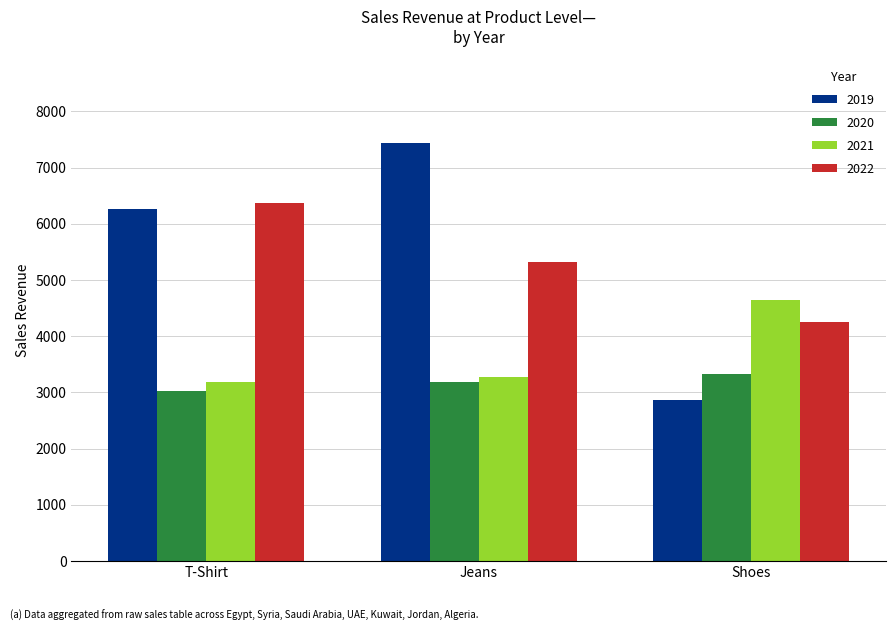

Is it true that 2019 equals 2858 at Shoes?

True